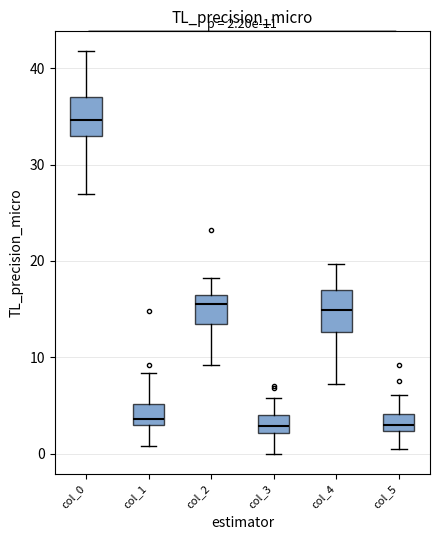

Which box has the highest median line?

col_0